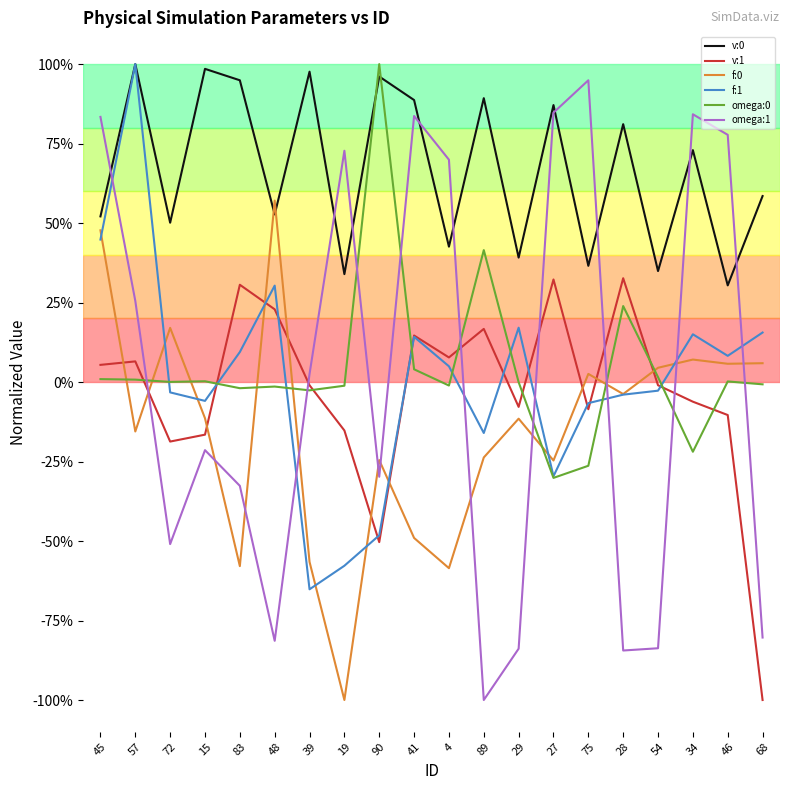

Reading left to right, extract all data points from this chart.

v:0: 45=0.5	57=1.0	72=0.5	15=1.0	83=0.9	48=0.5	39=1.0	19=0.3	90=1.0	41=0.9	4=0.4	89=0.9	29=0.4	27=0.9	75=0.4	28=0.8	54=0.3	34=0.7	46=0.3	68=0.6
v:1: 45=0.1	57=0.1	72=-0.2	15=-0.2	83=0.3	48=0.2	39=-0.0	19=-0.2	90=-0.5	41=0.1	4=0.1	89=0.2	29=-0.1	27=0.3	75=-0.1	28=0.3	54=-0.0	34=-0.1	46=-0.1	68=-1.0
f:0: 45=0.5	57=-0.2	72=0.2	15=-0.1	83=-0.6	48=0.6	39=-0.6	19=-1.0	90=-0.2	41=-0.5	4=-0.6	89=-0.2	29=-0.1	27=-0.2	75=0.0	28=-0.0	54=0.0	34=0.1	46=0.1	68=0.1
f:1: 45=0.4	57=1.0	72=-0.0	15=-0.1	83=0.1	48=0.3	39=-0.7	19=-0.6	90=-0.5	41=0.1	4=0.0	89=-0.2	29=0.2	27=-0.3	75=-0.1	28=-0.0	54=-0.0	34=0.2	46=0.1	68=0.2
omega:0: 45=0.0	57=0.0	72=0.0	15=0.0	83=-0.0	48=-0.0	39=-0.0	19=-0.0	90=1.0	41=0.0	4=-0.0	89=0.4	29=-0.0	27=-0.3	75=-0.3	28=0.2	54=0.0	34=-0.2	46=0.0	68=-0.0
omega:1: 45=0.8	57=0.3	72=-0.5	15=-0.2	83=-0.3	48=-0.8	39=0.0	19=0.7	90=-0.3	41=0.8	4=0.7	89=-1.0	29=-0.8	27=0.8	75=0.9	28=-0.8	54=-0.8	34=0.8	46=0.8	68=-0.8